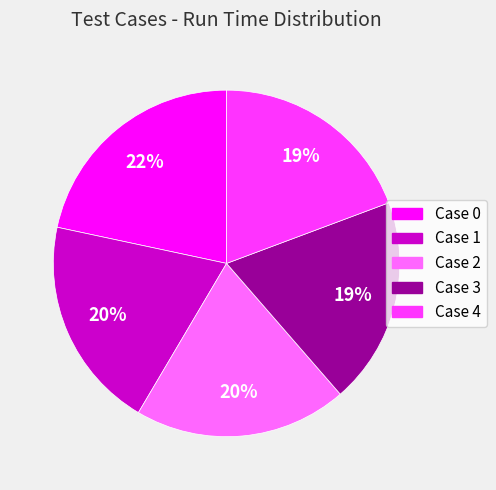

Which category has the biggest portion of the pie?

Case 0